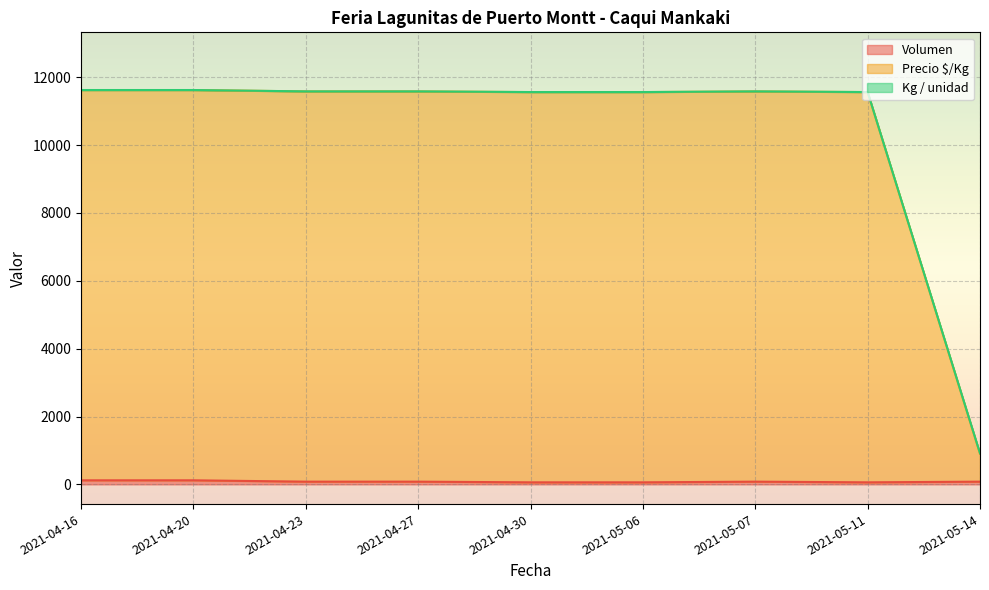

The value of Kg / unidad at 2021-05-06 is 11561. True or false?

True